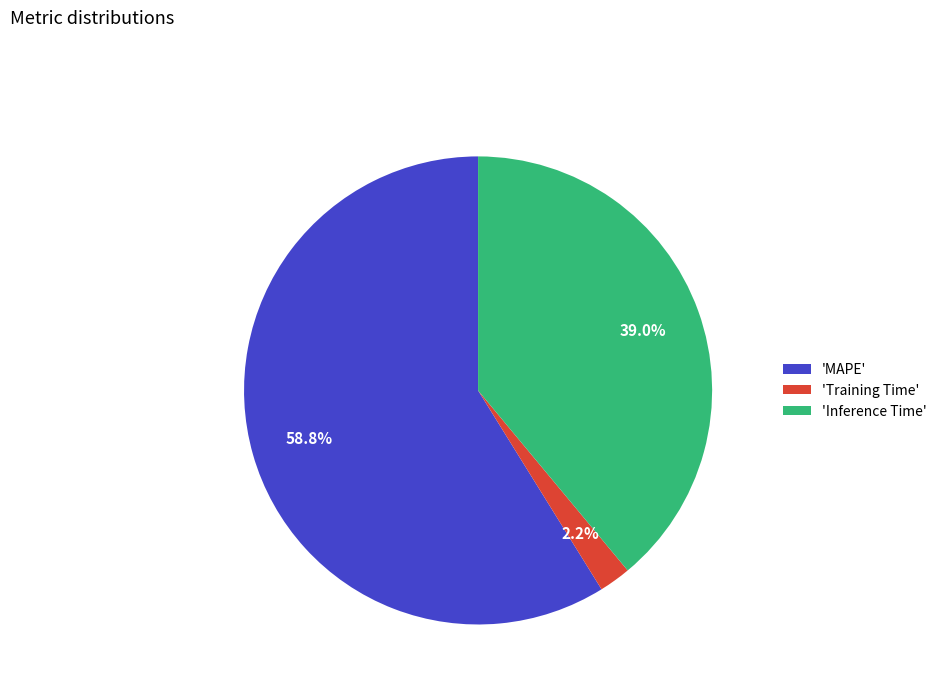

What percentage is NOT represented by 'Inference Time'?

61.0%